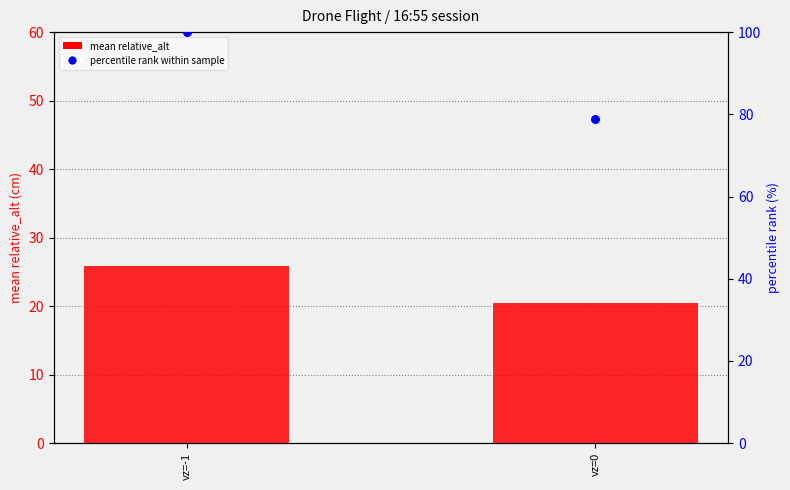

What are all the series names shown in the legend?

mean relative_alt, percentile rank within sample